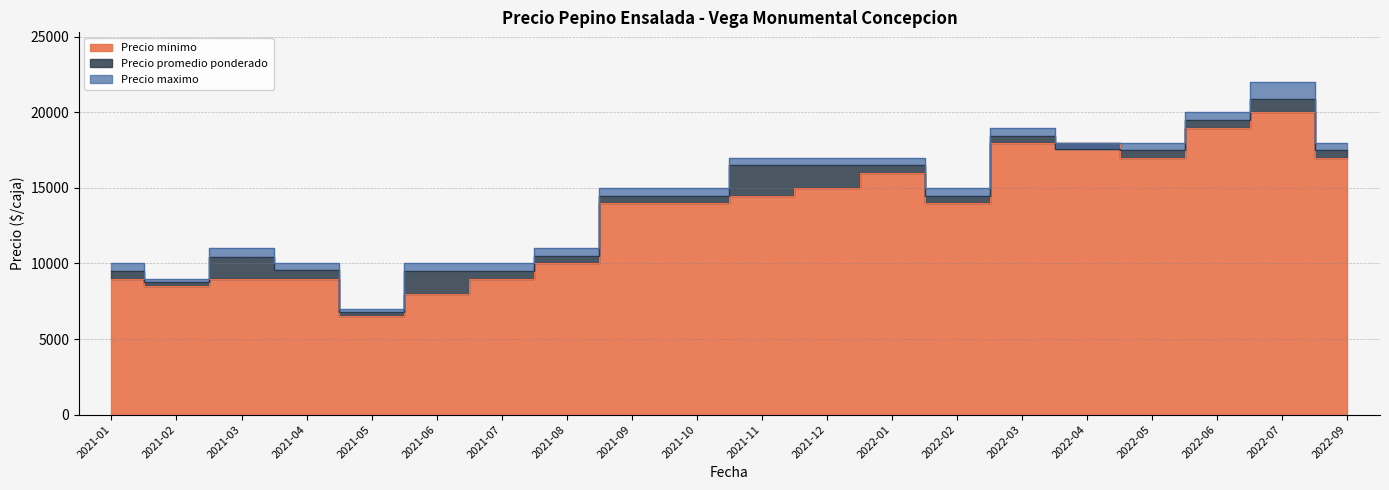

Which series changed the most between 2021-10 and 2022-05?

Precio minimo